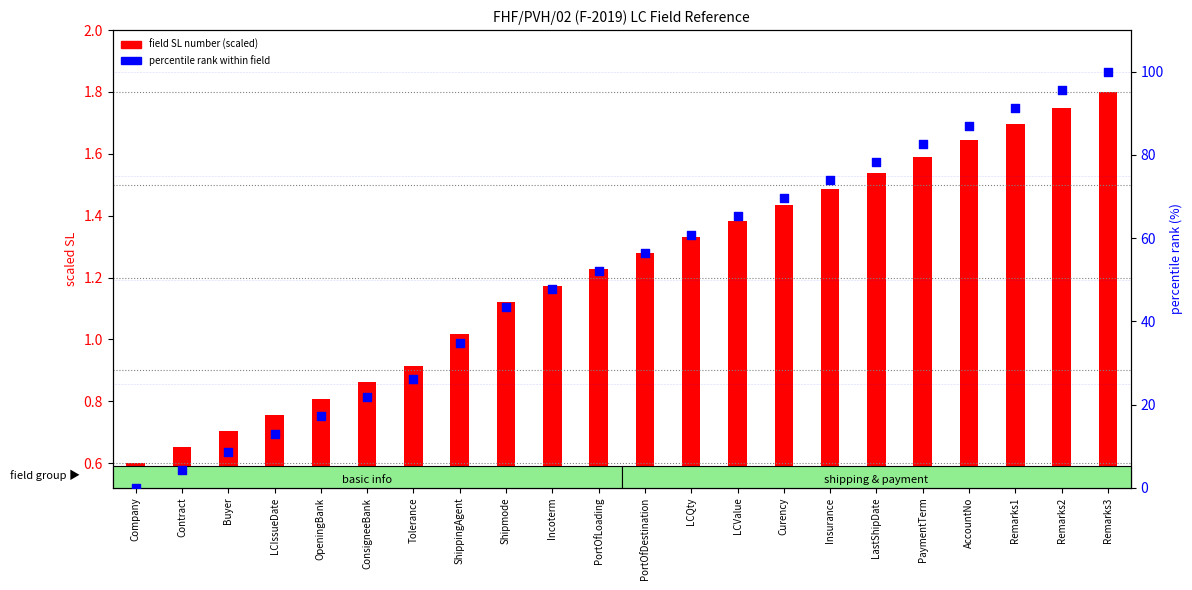

At which category is the sum across all series the highest?

Remarks3